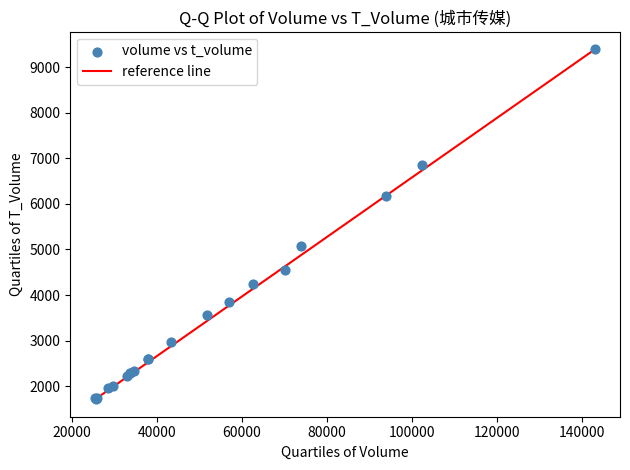

What Y value in the scatter plot is closest to 5553?

5070